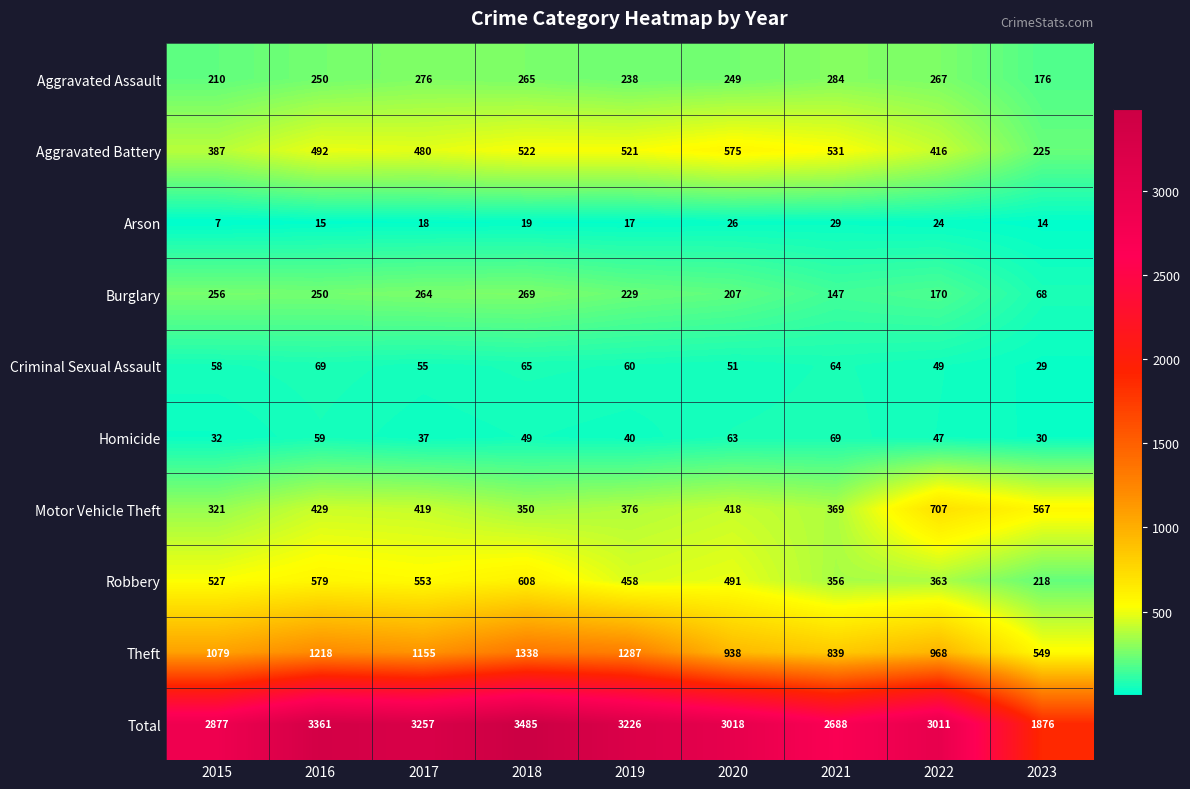

Which category has the lowest value in the Aggravated Battery series?

2023